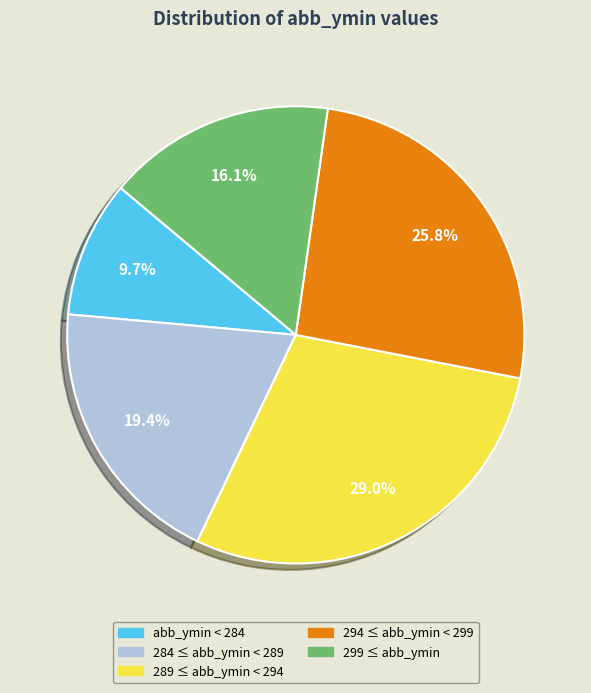

Is there any slice that represents more than half of the pie?

No